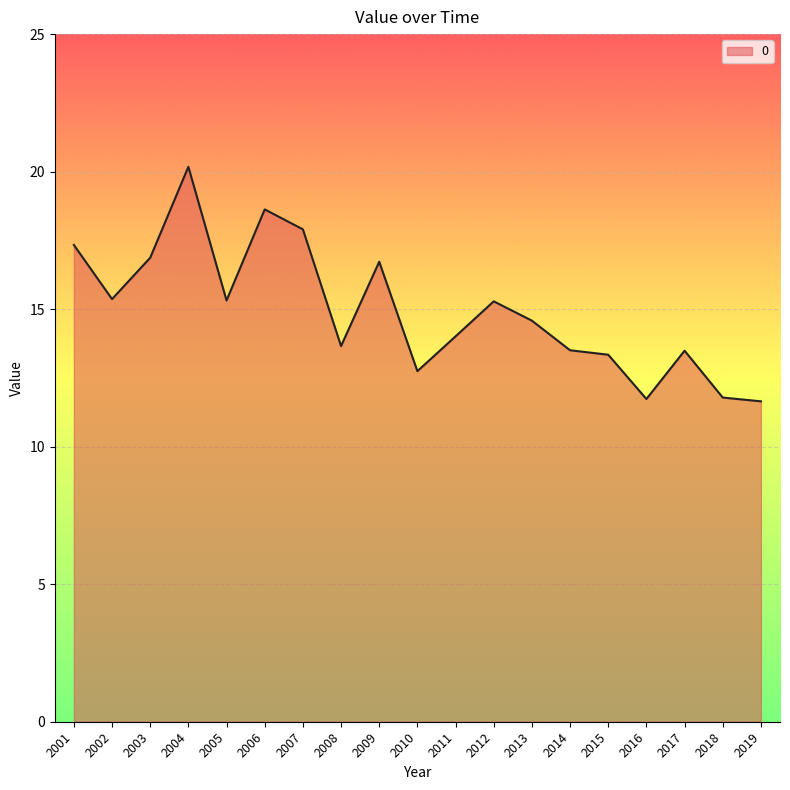

Which label corresponds to the largest value in the chart?

2004